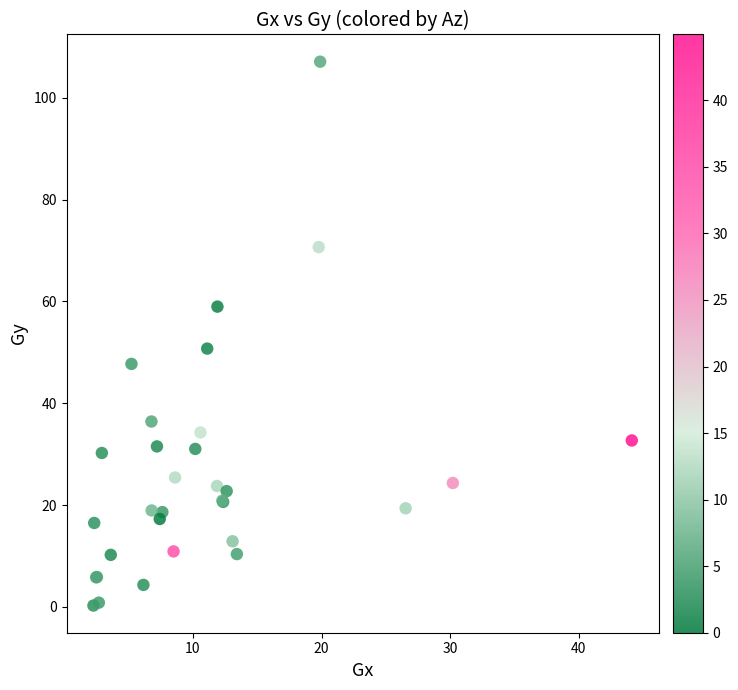

What Y value in the scatter plot is closest to 53?

50.7